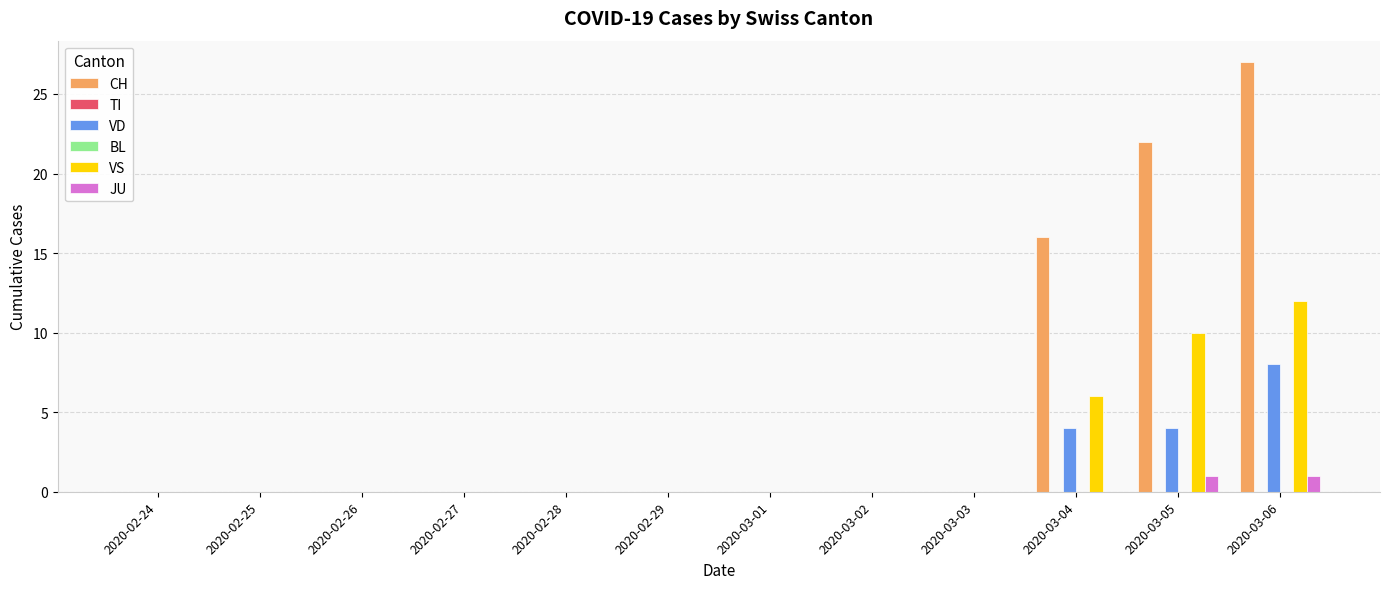

At which category is the sum across all series the highest?

2020-03-06